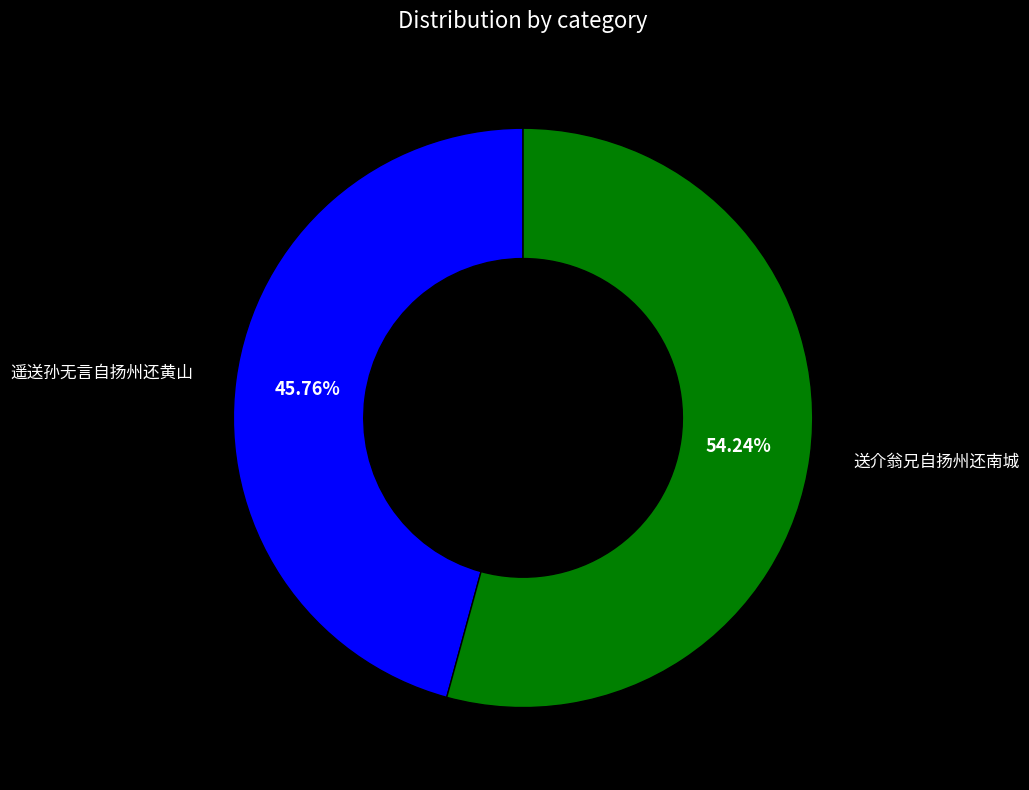

What percentage is the 送介翁兄自扬州还南城 slice, to the nearest percent?

54%